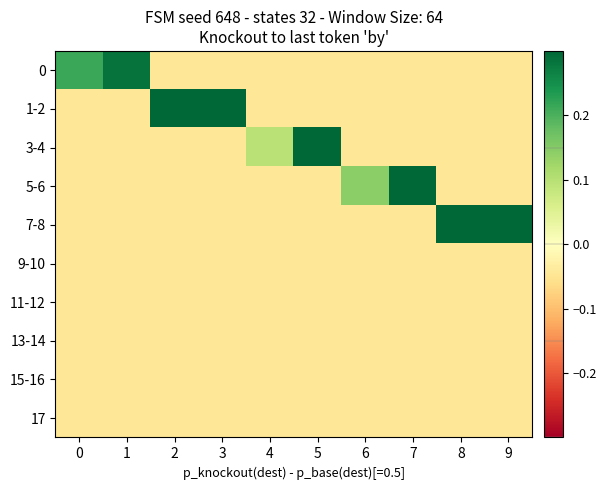

Reading left to right, list all the values displayed in this chart.

row_0: 0=0.2	1=0.3	2=-0.0	3=-0.0	4=-0.0	5=-0.0	6=-0.0	7=-0.0	8=-0.0	9=-0.0
row_1: 0=-0.0	1=-0.0	2=0.6	3=0.7	4=-0.0	5=-0.0	6=-0.0	7=-0.0	8=-0.0	9=-0.0
row_2: 0=-0.0	1=-0.0	2=-0.0	3=-0.0	4=0.1	5=0.5	6=-0.0	7=-0.0	8=-0.0	9=-0.0
row_3: 0=-0.0	1=-0.0	2=-0.0	3=-0.0	4=-0.0	5=-0.0	6=0.1	7=0.5	8=-0.0	9=-0.0
row_4: 0=-0.0	1=-0.0	2=-0.0	3=-0.0	4=-0.0	5=-0.0	6=-0.0	7=-0.0	8=0.5	9=0.6
row_5: 0=-0.0	1=-0.0	2=-0.0	3=-0.0	4=-0.0	5=-0.0	6=-0.0	7=-0.0	8=-0.0	9=-0.0
row_6: 0=-0.0	1=-0.0	2=-0.0	3=-0.0	4=-0.0	5=-0.0	6=-0.0	7=-0.0	8=-0.0	9=-0.0
row_7: 0=-0.0	1=-0.0	2=-0.0	3=-0.0	4=-0.0	5=-0.0	6=-0.0	7=-0.0	8=-0.0	9=-0.0
row_8: 0=-0.0	1=-0.0	2=-0.0	3=-0.0	4=-0.0	5=-0.0	6=-0.0	7=-0.0	8=-0.0	9=-0.0
row_9: 0=-0.0	1=-0.0	2=-0.0	3=-0.0	4=-0.0	5=-0.0	6=-0.0	7=-0.0	8=-0.0	9=-0.0